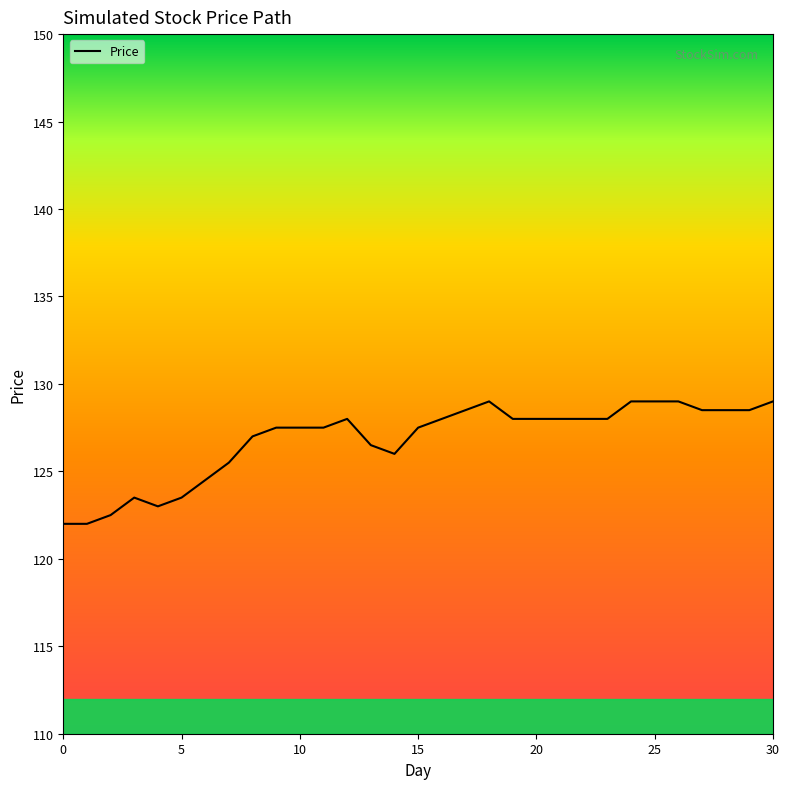

What is the difference between the maximum and minimum values?

7.0